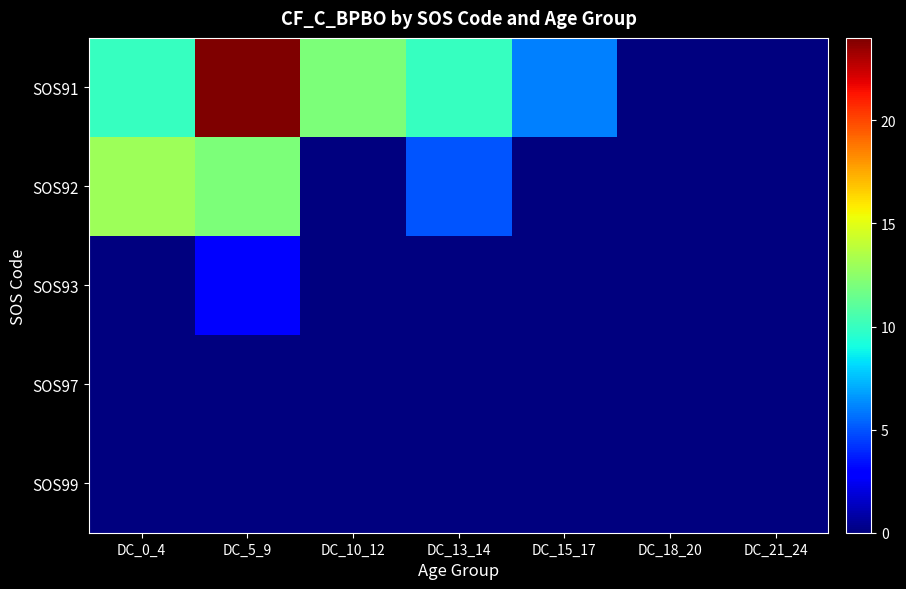

Between DC_13_14 and DC_15_17, which series saw the biggest shift?

SOS92